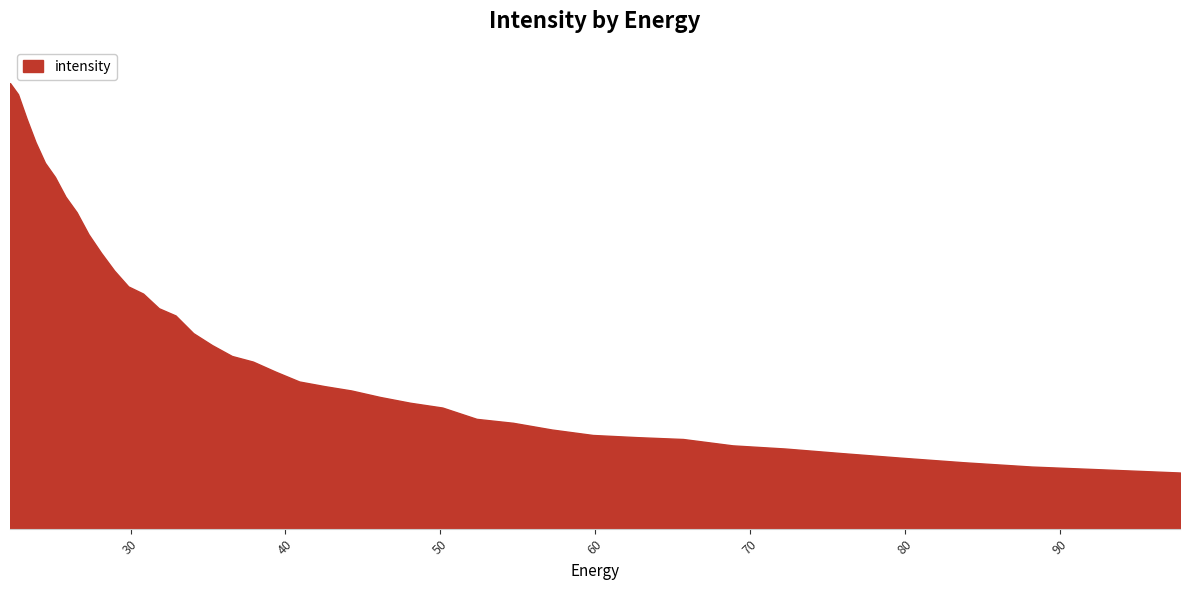

Rank the categories by value from highest to lowest.

22.215462, 22.734882, 23.282911, 23.861408, 24.472345, 25.117828, 25.800108, 26.521572, 27.284779, 28.092442, 28.947456, 29.85292, 30.812122, 31.828575, 32.906017, 34.04844, 35.260098, 36.545517, 37.909534, 39.357292, 40.894283, 42.52636, 44.25976, 46.10113, 48.057564, 50.136597, 52.346306, 54.69525, 57.19261, 59.848106, 62.672165, 65.67586, 68.87099, 72.27017, 75.88682, 79.735245, 83.8307, 88.18945, 92.828835, 97.76732